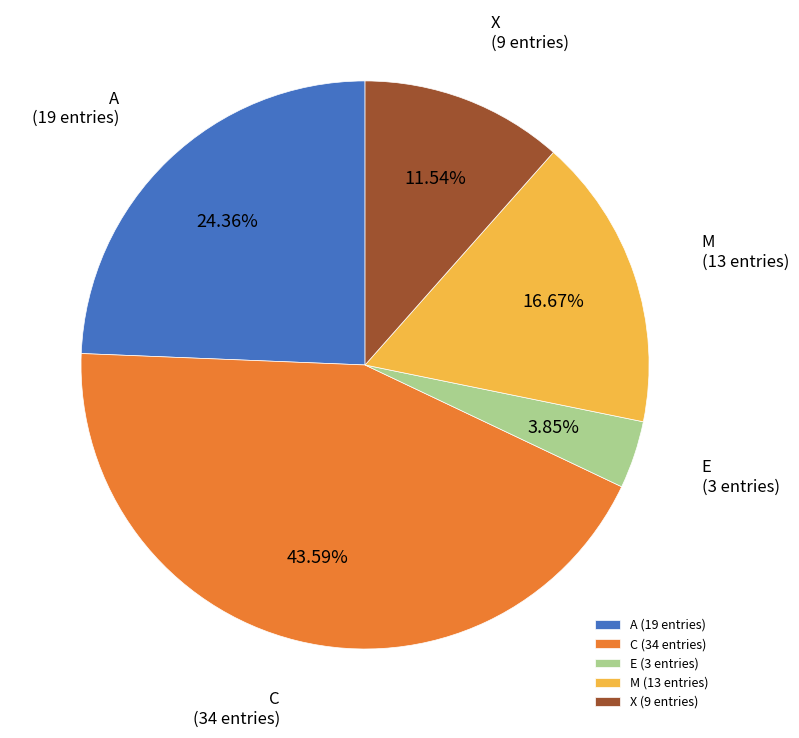

To the nearest percent, what is the difference between the C and M slice percentages?

27%